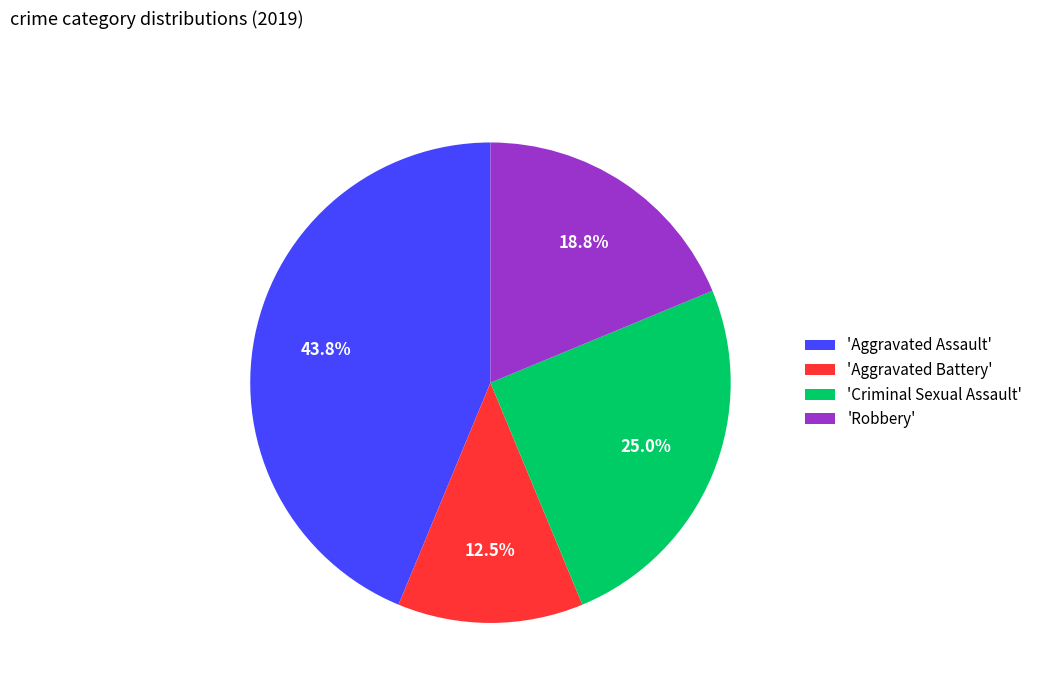

Which has a higher value, 'Robbery' or 'Aggravated Battery'?

'Robbery'